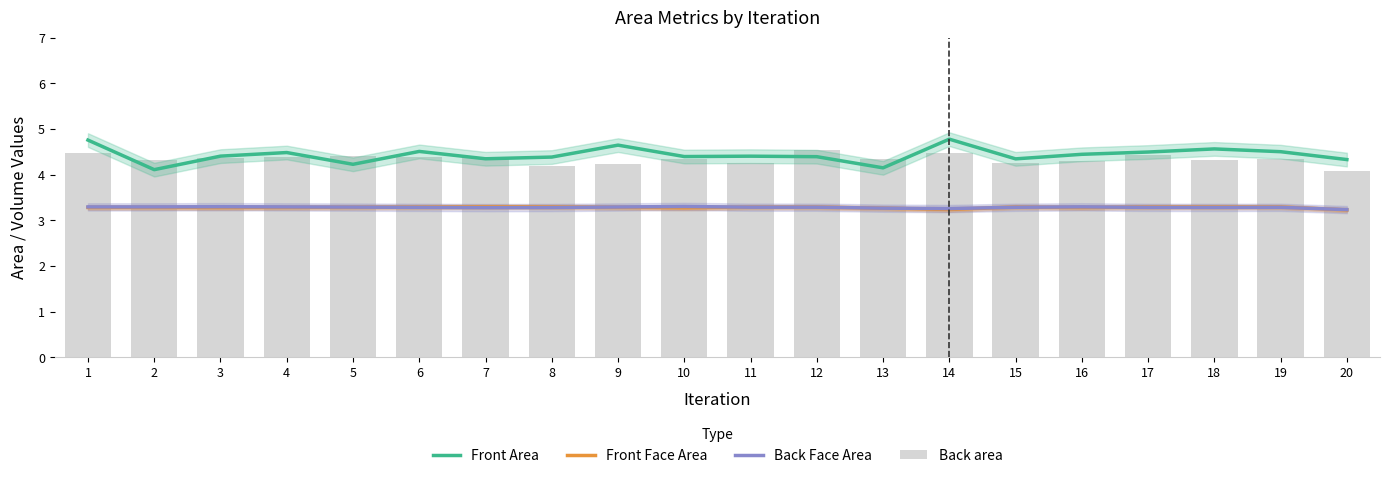

Which series has the widest spread of values?

Front Area